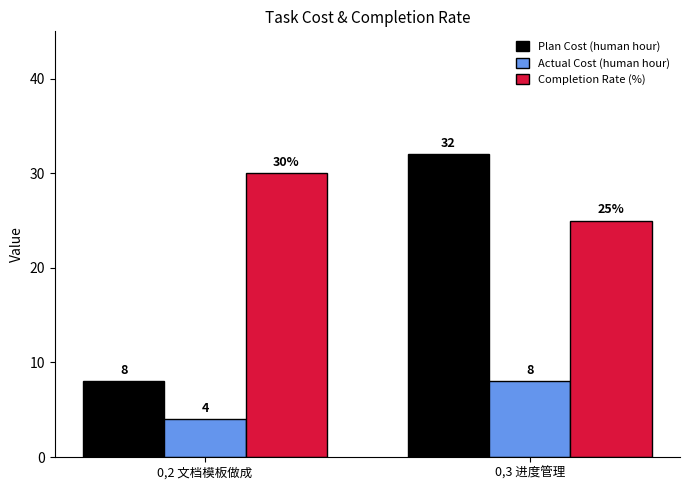

At which category is the sum across all series the highest?

0,3 进度管理